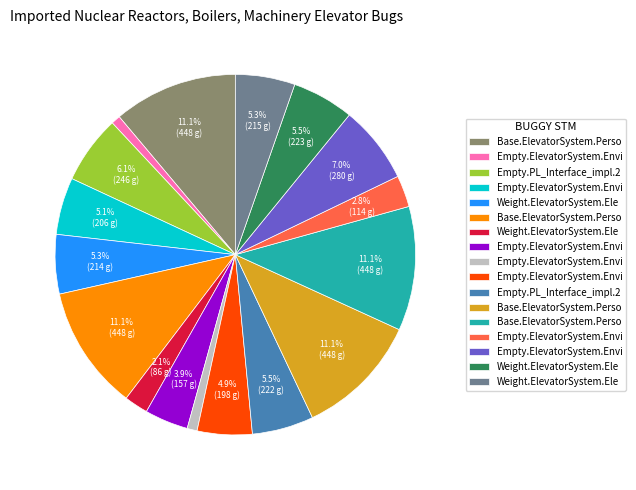

Does any single category account for the majority?

No